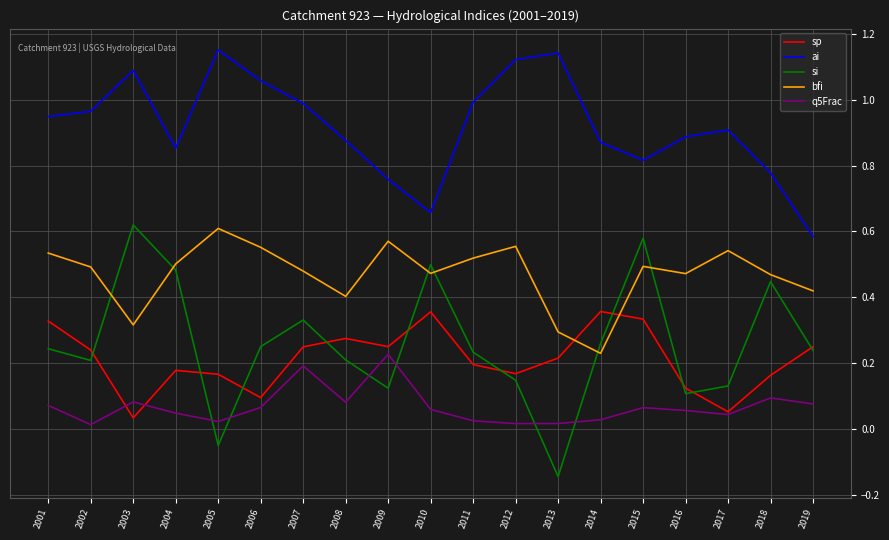

What are all the series names shown in the legend?

sp, ai, si, bfi, q5Frac